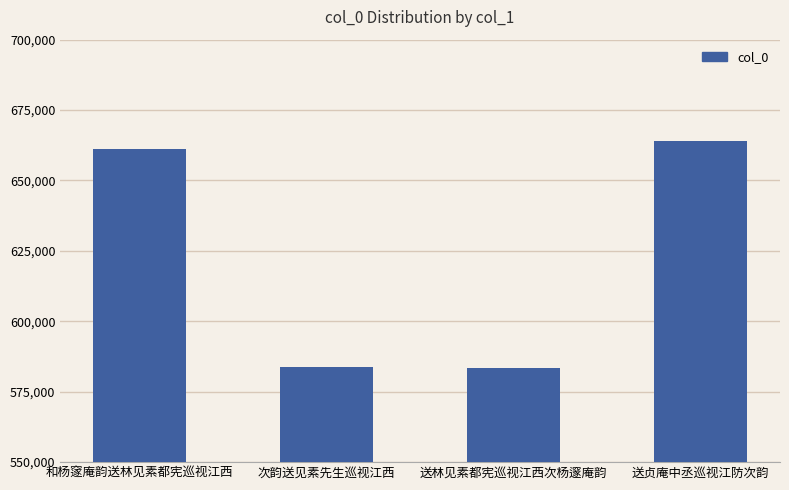

What is the smallest value displayed?

583509